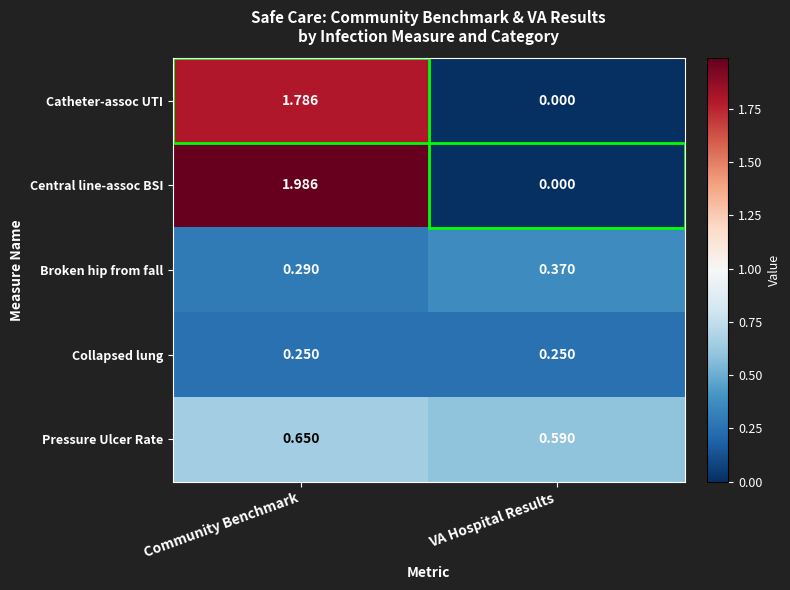

Between Community Benchmark and VA Hospital Results, which series saw the biggest shift?

Central line-assoc BSI